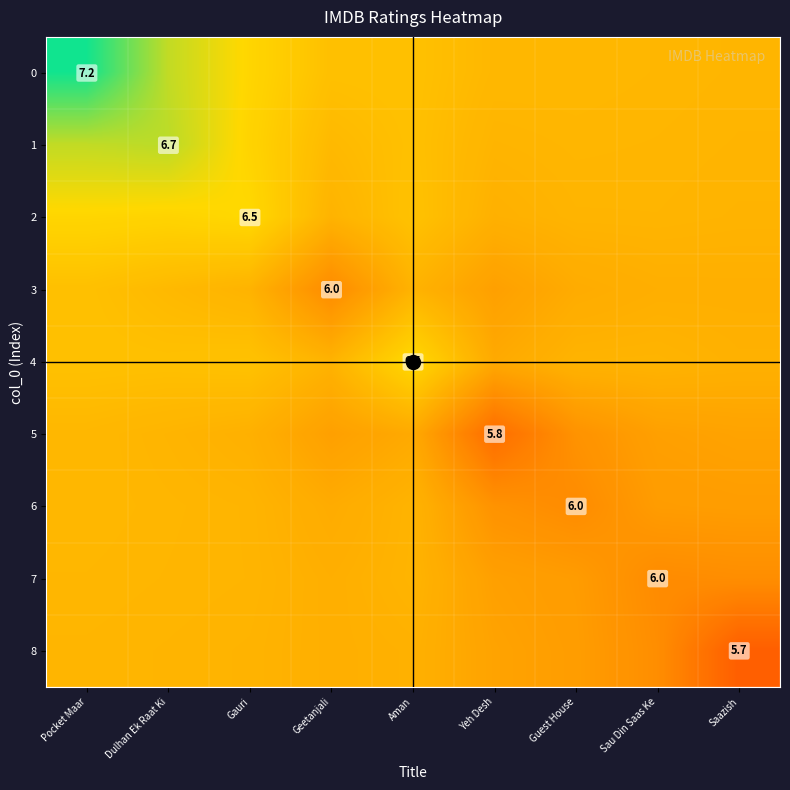

At Geetanjali, list the series in order from smallest to largest.

3, 5, 6, 7, 8, 2, 4, 1, 0